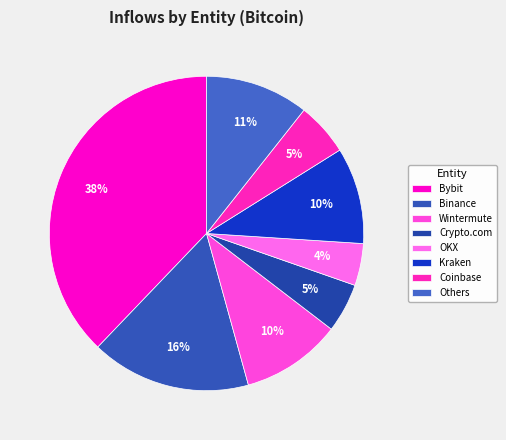

Is there a majority slice in this chart?

No